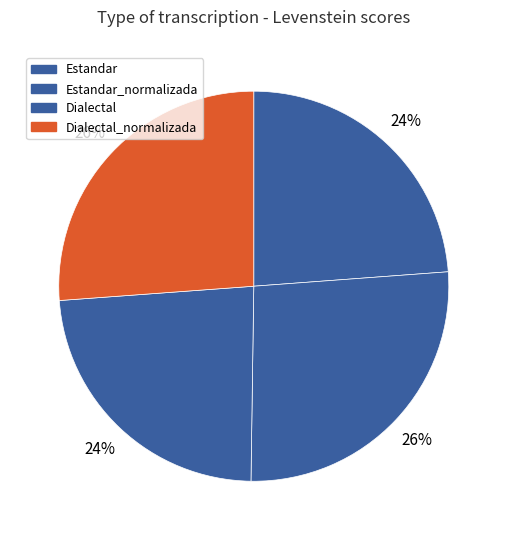

How many slices are in this pie chart?

4